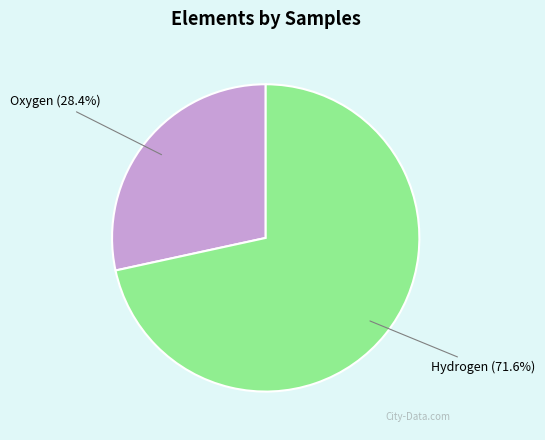

To the nearest percent, what portion does Oxygen represent?

28%